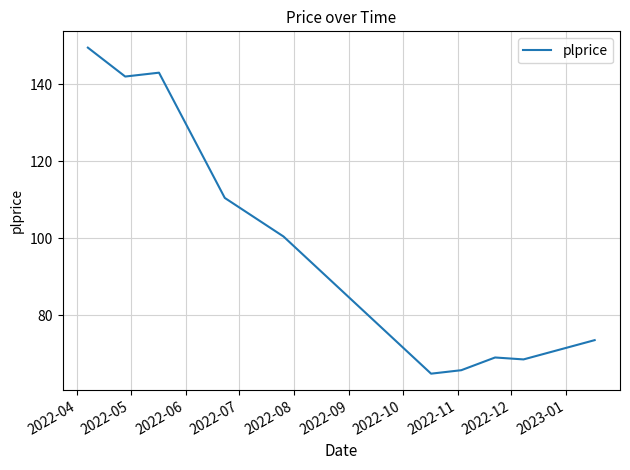

What is the greatest value displayed?

149.5